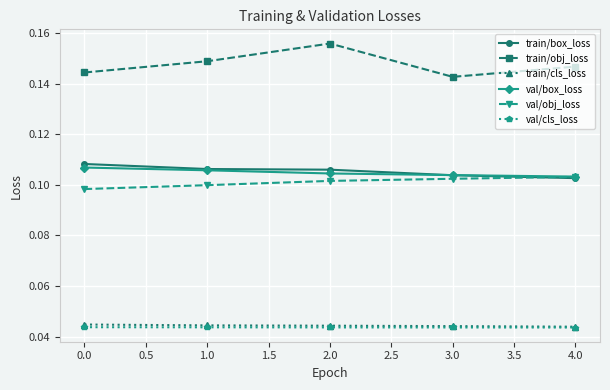

List the series in order of their peak value, highest first.

train/obj_loss, train/box_loss, val/box_loss, val/obj_loss, train/cls_loss, val/cls_loss